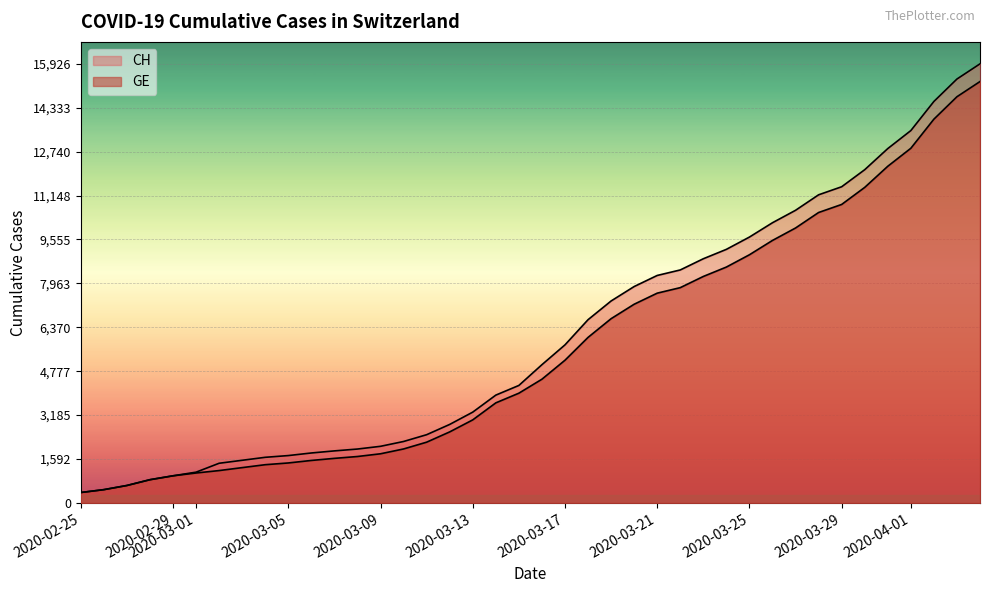

Rank the series by their maximum value, from lowest to highest.

GE, CH